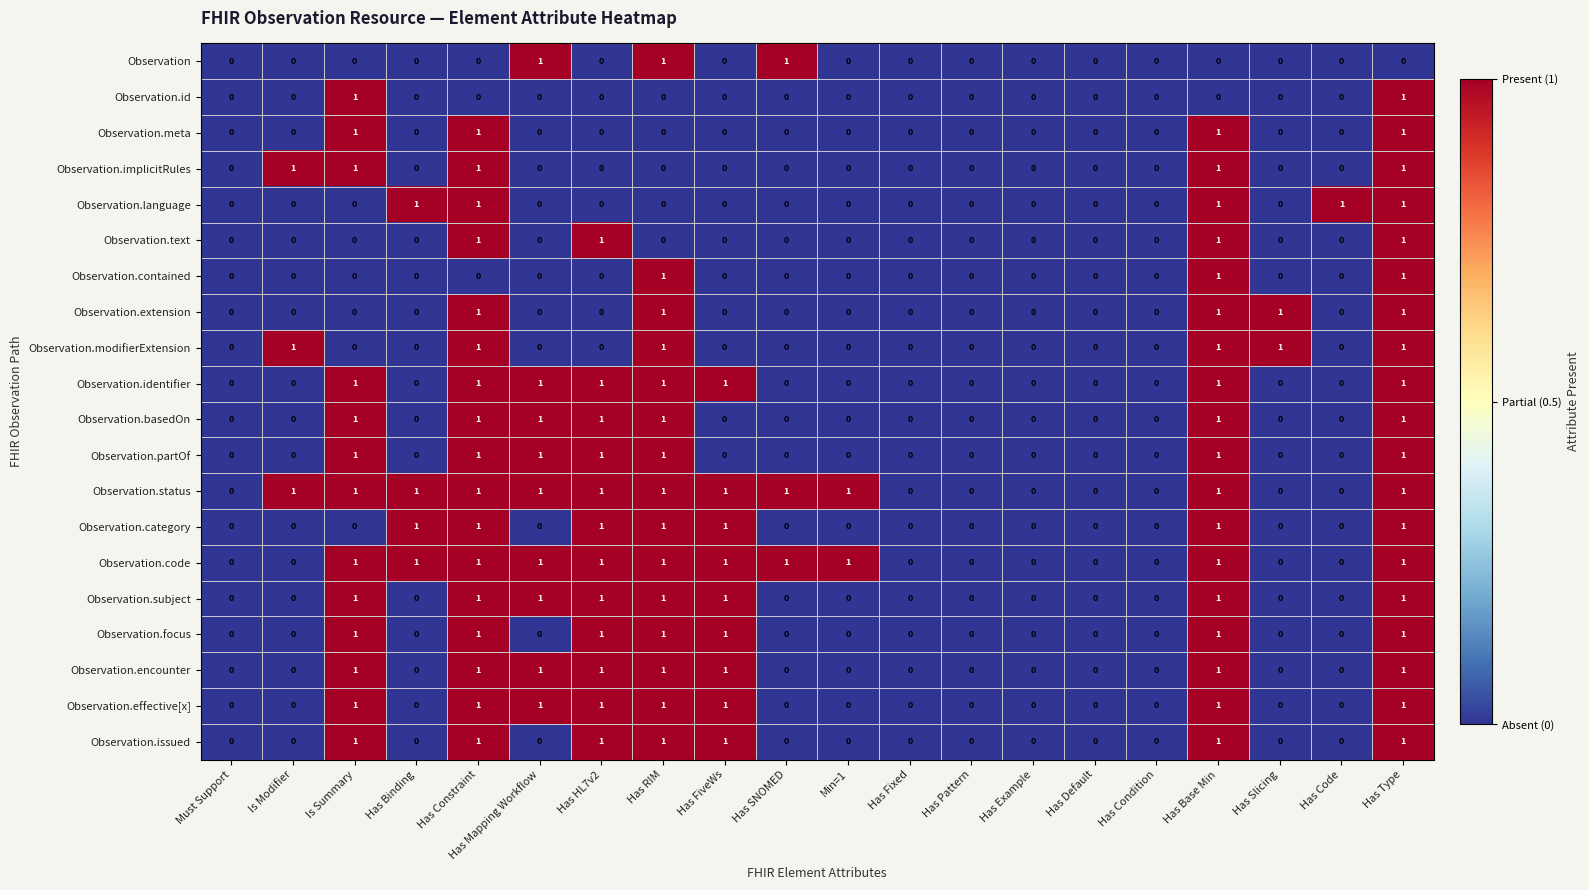

Is it true that Observation.meta equals 2 at Has Base Min?

False